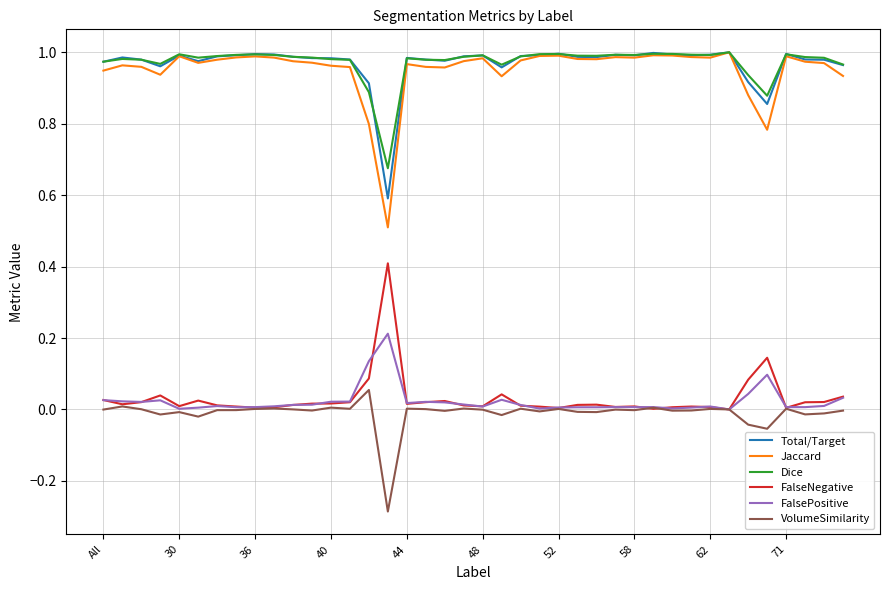

True or false: Dice and FalseNegative intersect in this chart.

False